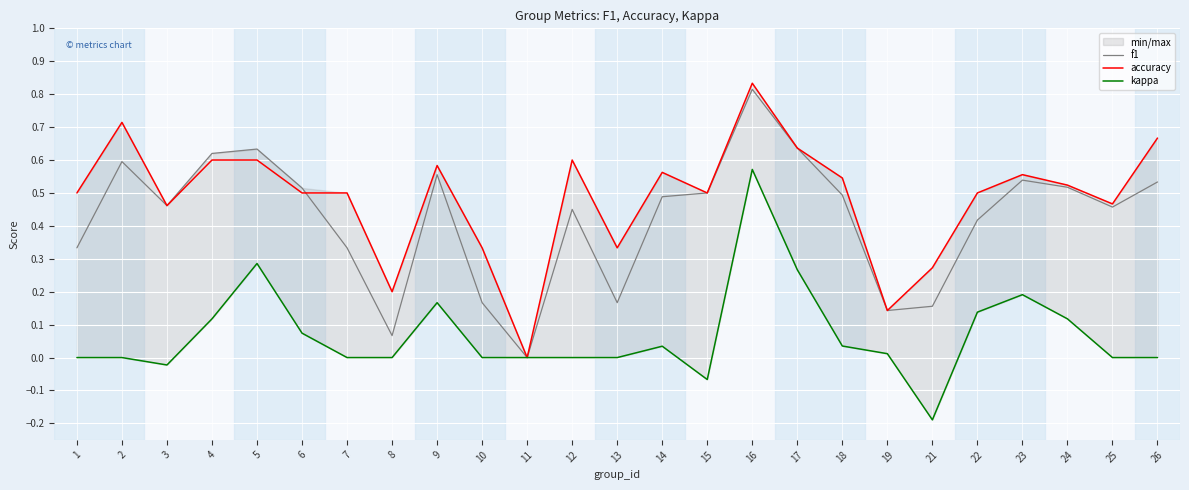

True or false: kappa has a value of 0.2 at 9.

False